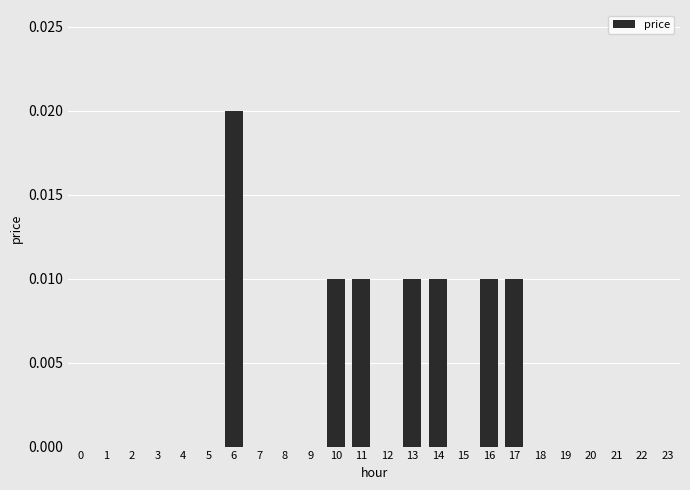

The value at 20 is 0.0. True or false?

True